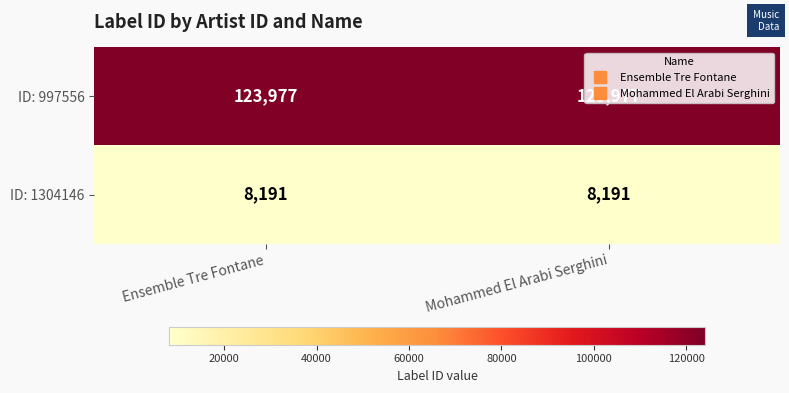

True or false: ID: 997556 has a value of 123977 at Mohammed El Arabi Serghini.

True